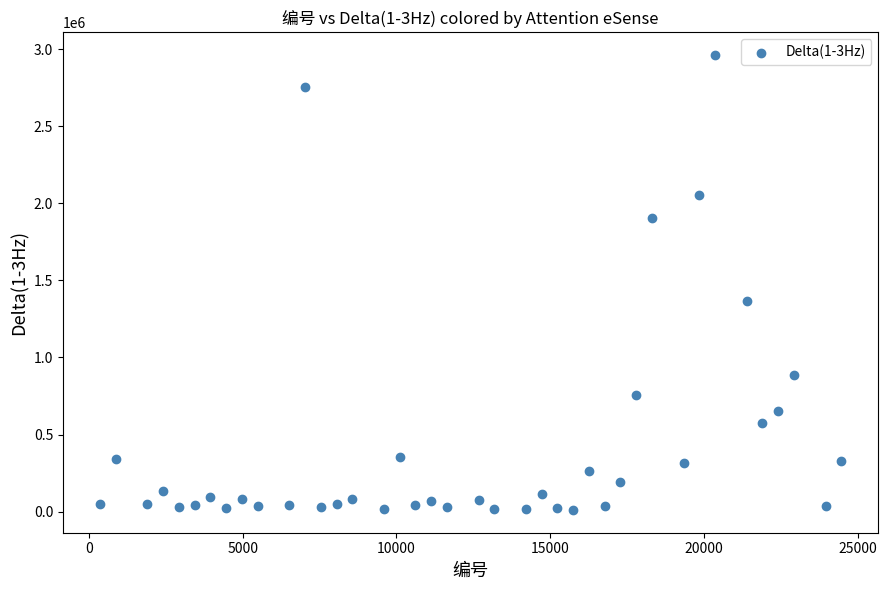

What Y value in the scatter plot is closest to 1486317?

1367714